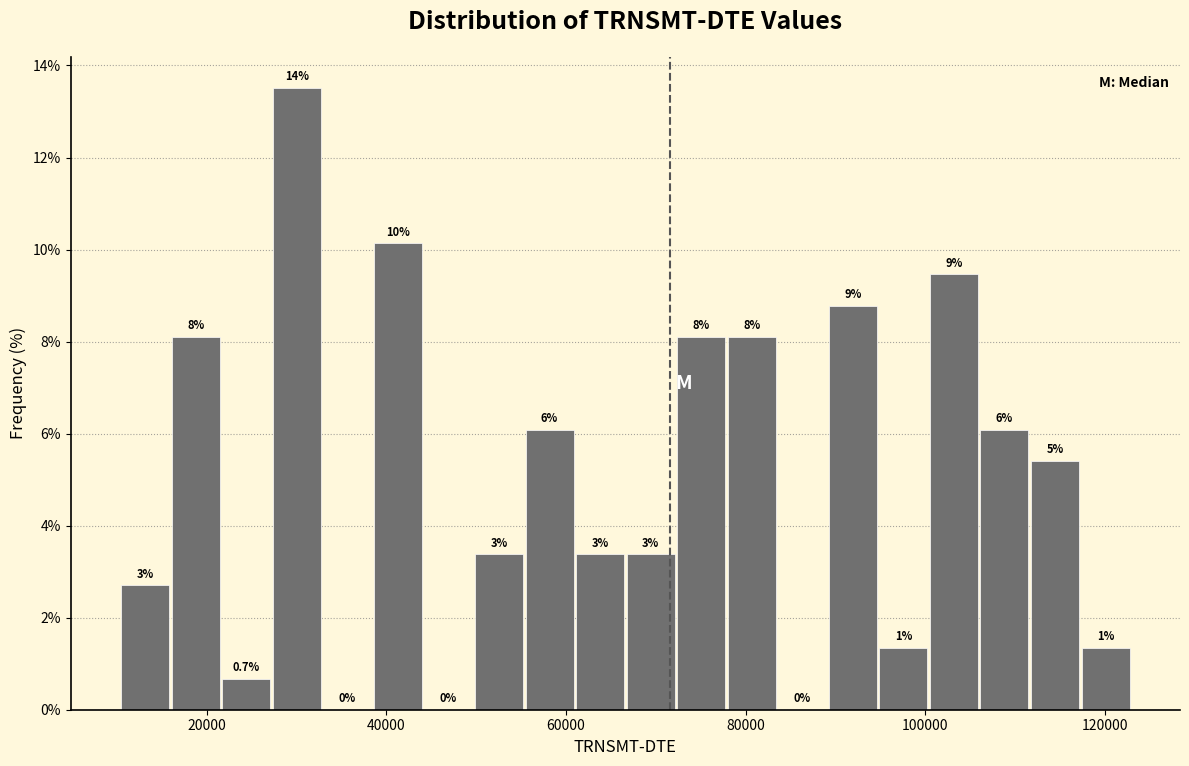

Read against the x-axis, roughly where is the centre of the tallest bar?

30000